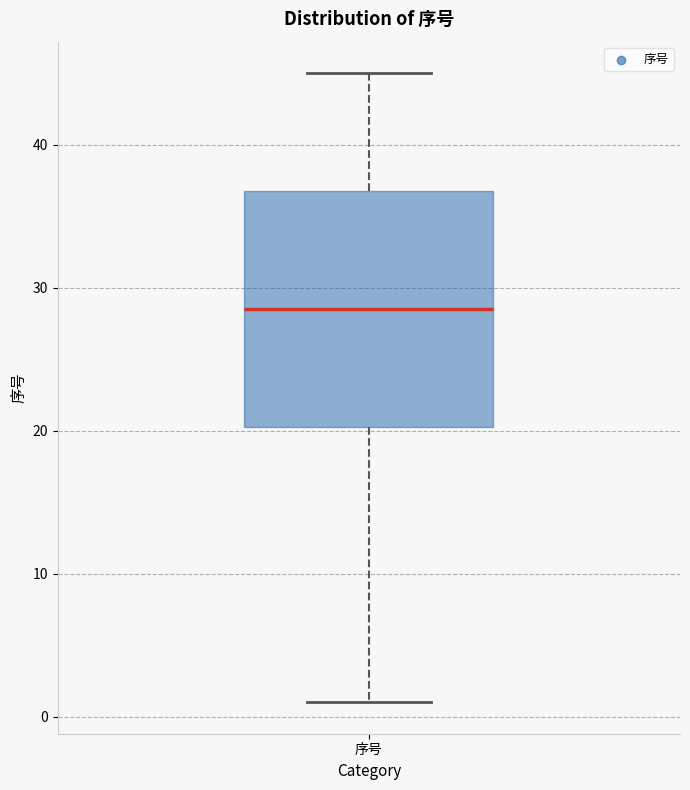

Transcribe this box plot: give where the median line is, the range the box spans, and where the two whiskers end, as read against the y-axis. The values are not printed on the chart, so give them approximately, as read against the axis.

median 29, box 20 to 37, whiskers 1 to 45